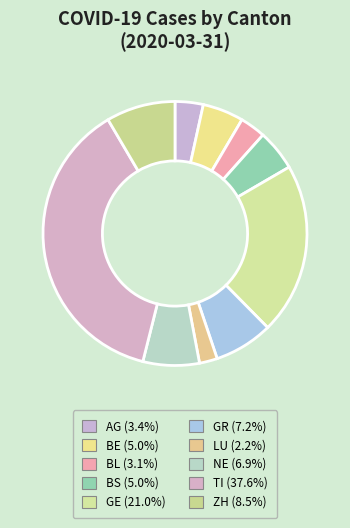

How many slices are in this pie chart?

10